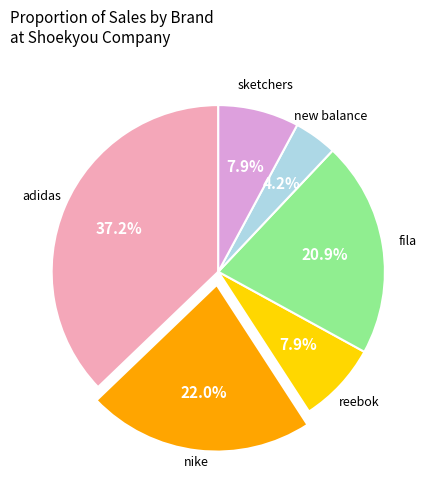

Which category has the smallest portion of the pie?

new balance